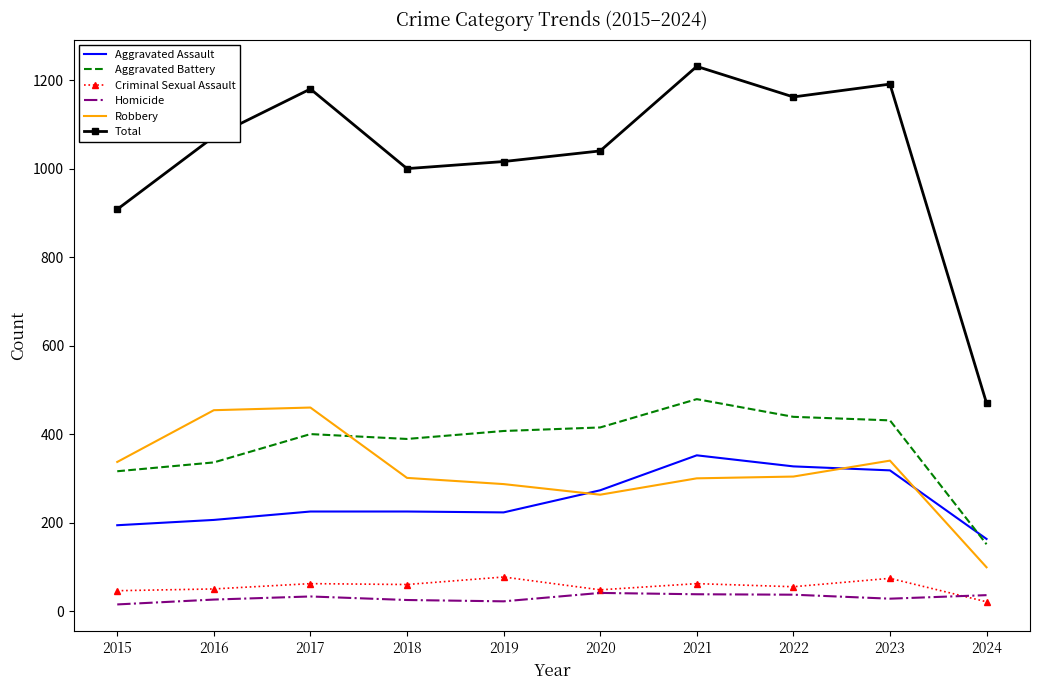

Is it true that Aggravated Assault equals 99 at 2023?

False